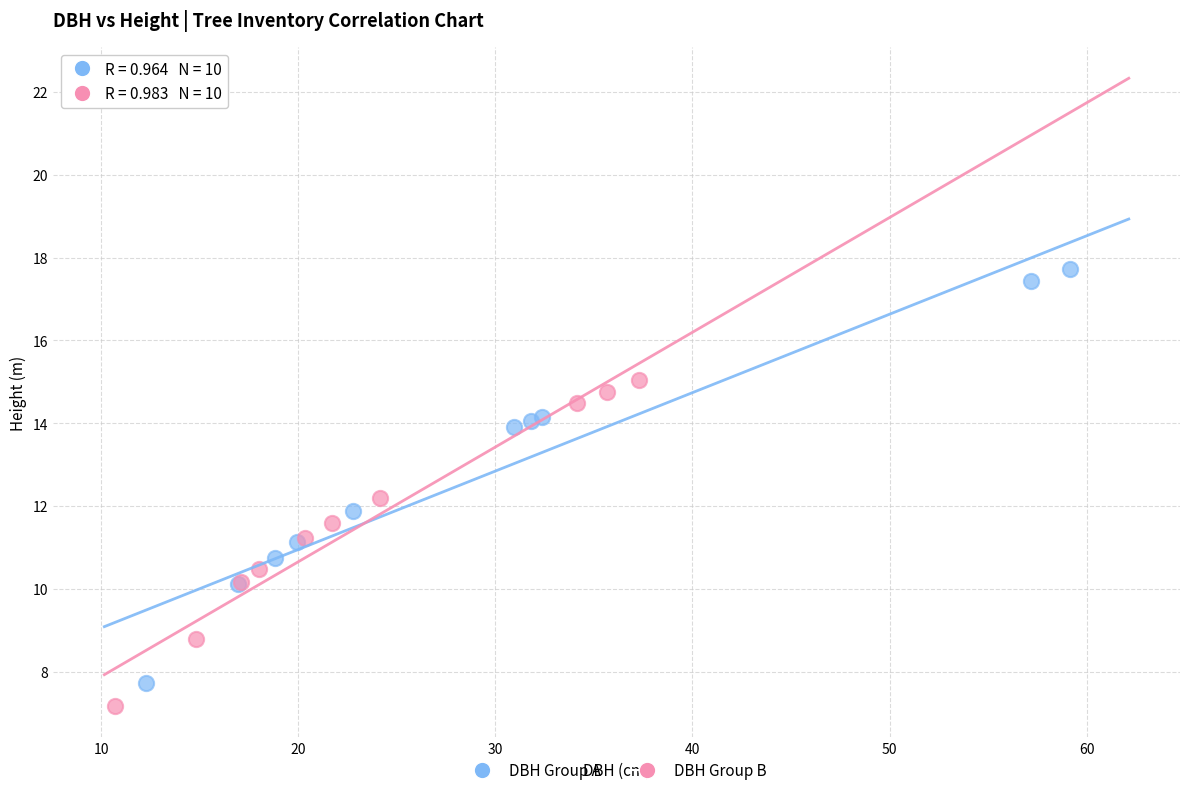

Which series has the largest Y range (max minus min)?

DBH Group A